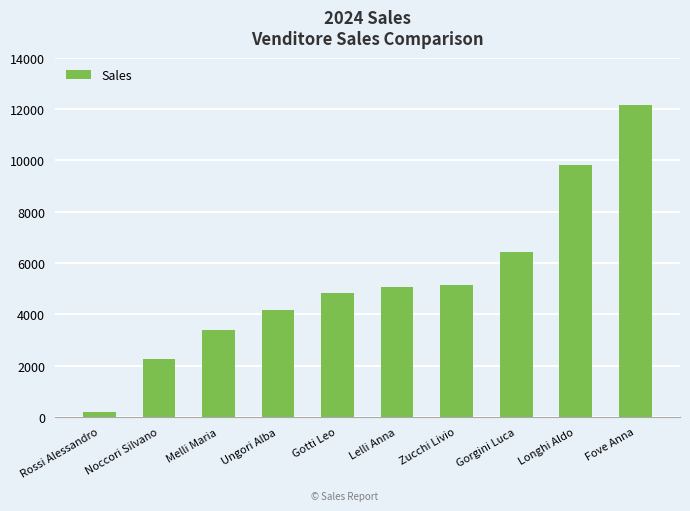

What is the change in value from Melli Maria to Zucchi Livio?

+1726.4